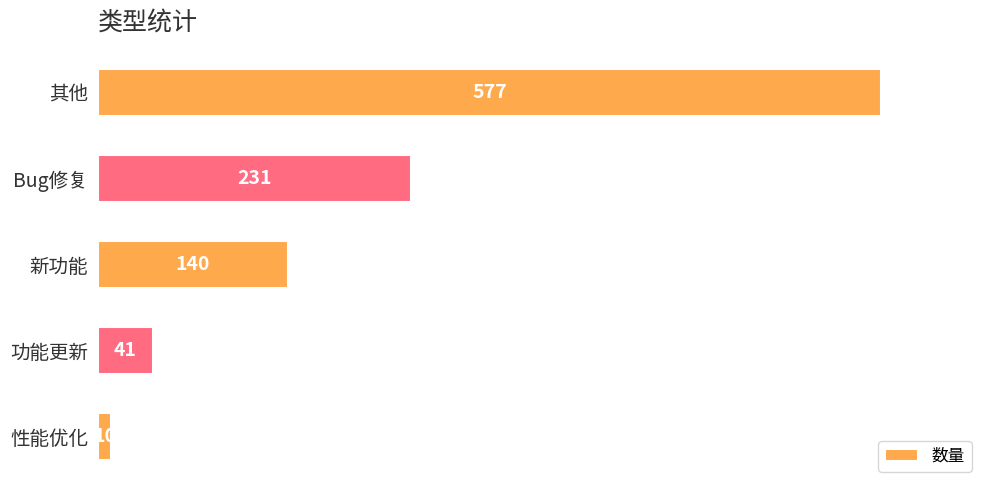

What is the change in value from Bug修复 to 性能优化?

-221